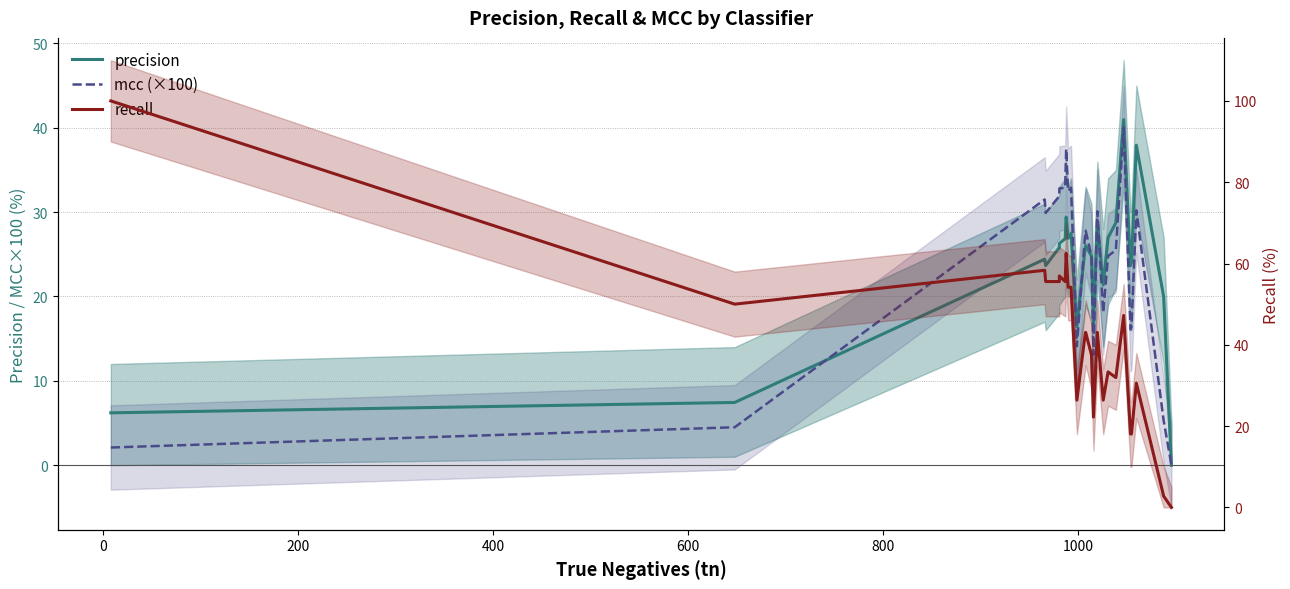

The recall series shows 99.9 at 200. True or false?

False